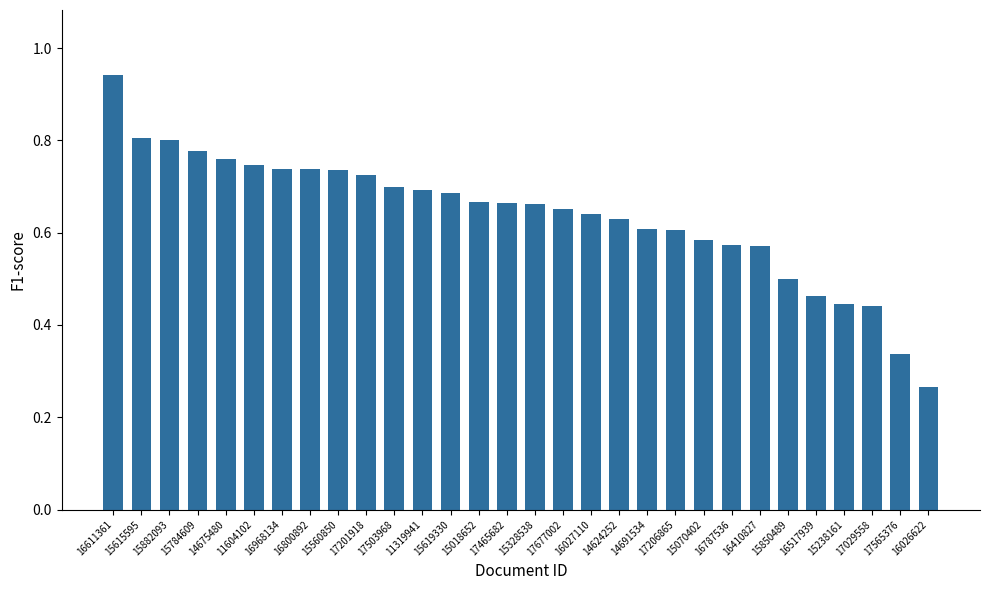

How many series are shown in this chart?

1